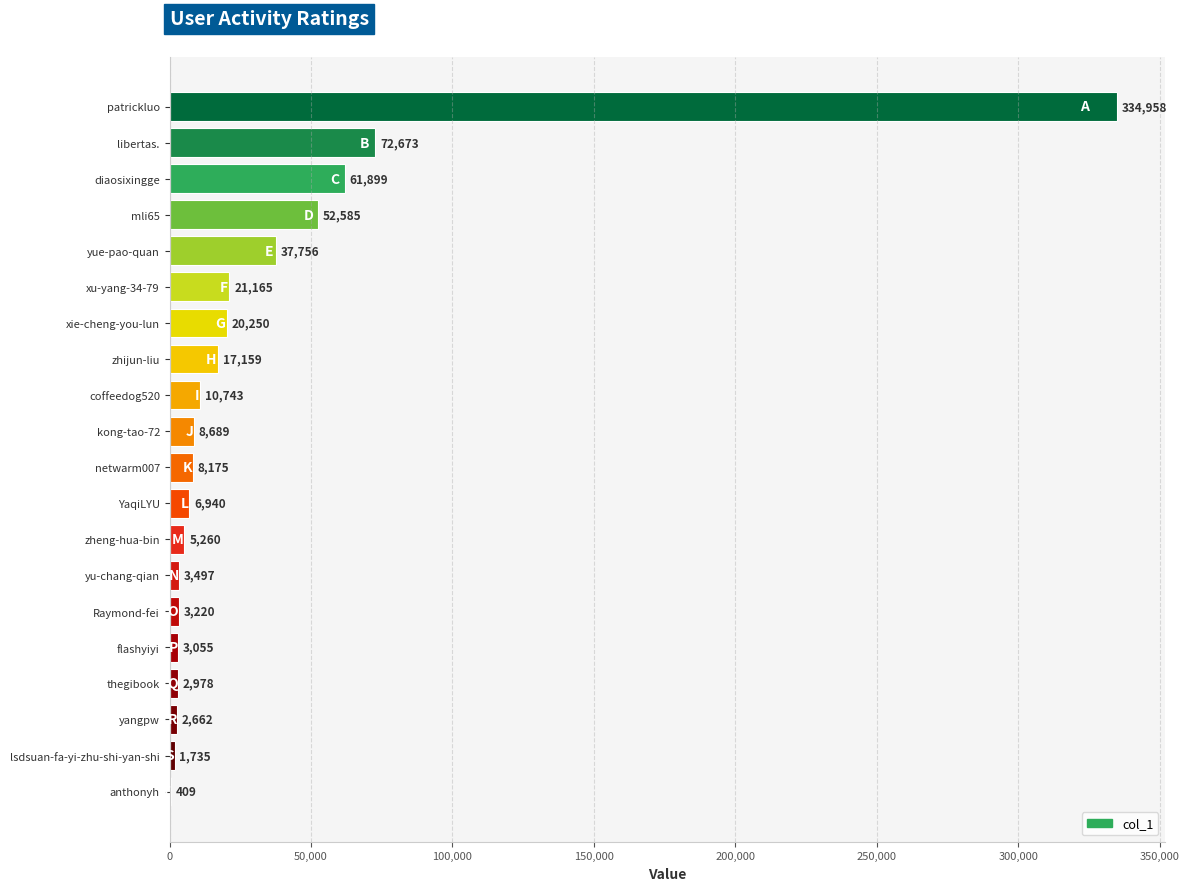

The value at mli65 is 52585. True or false?

True